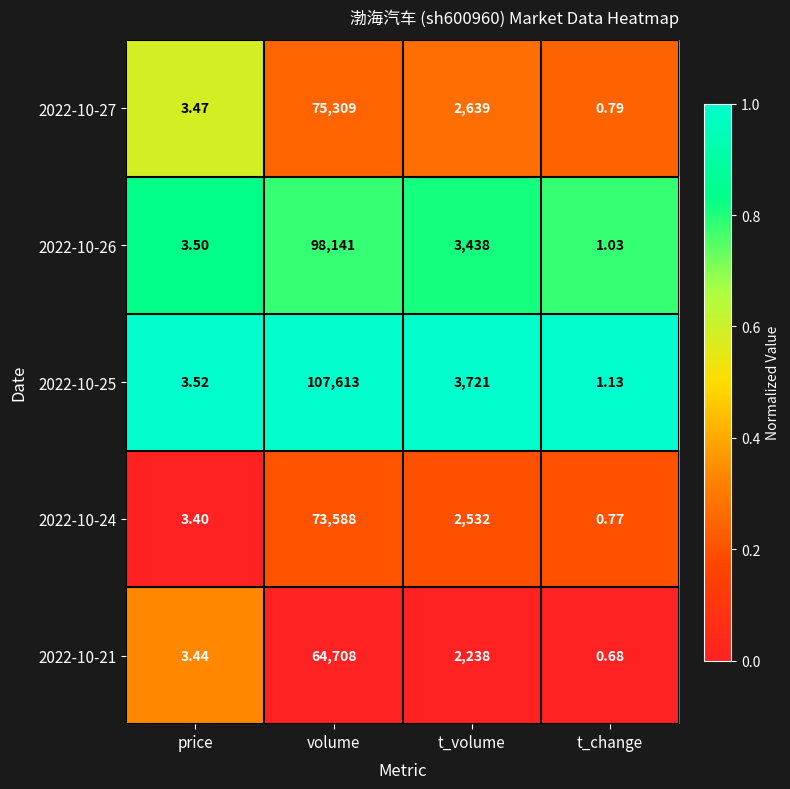

At which label does 2022-10-27 first exceed 2639?

volume